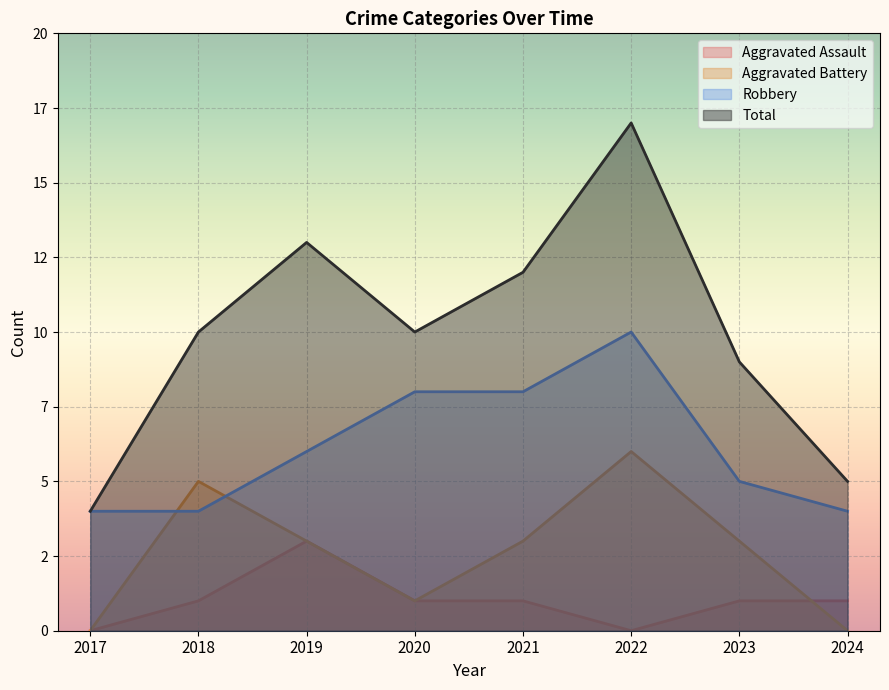

Which series has the widest spread of values?

Total